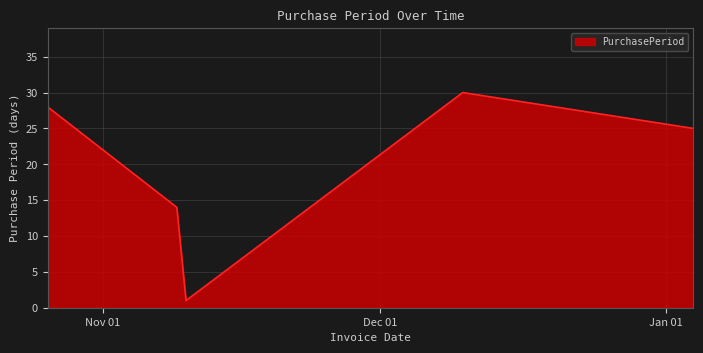

What is the difference between the maximum and minimum values?

29